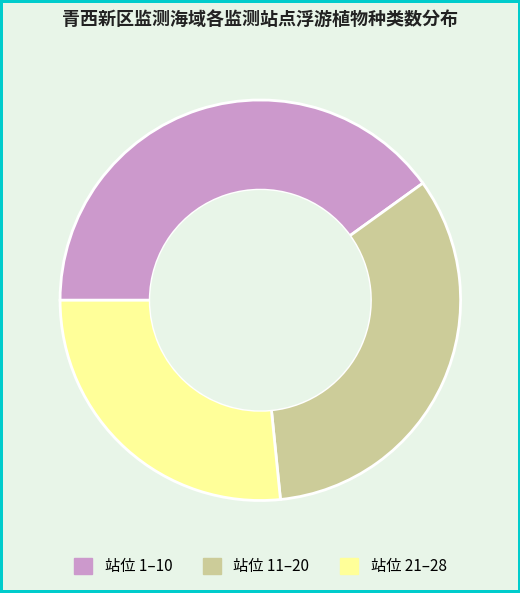

How many segments does this pie chart have?

3